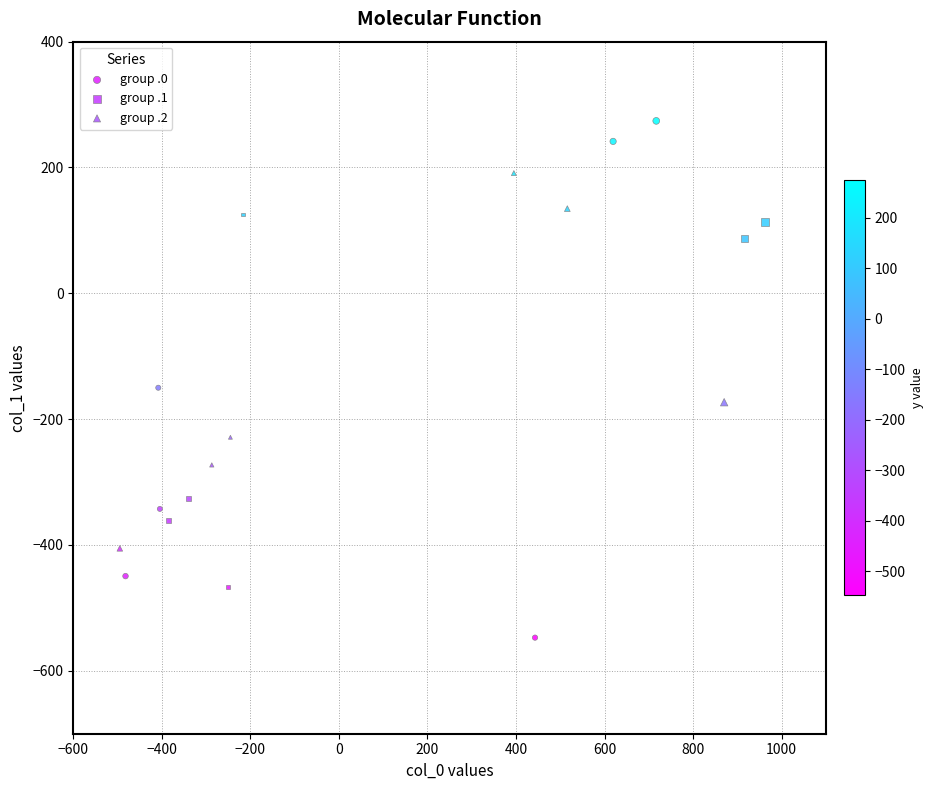

Which series reaches the maximum Y coordinate?

group .0